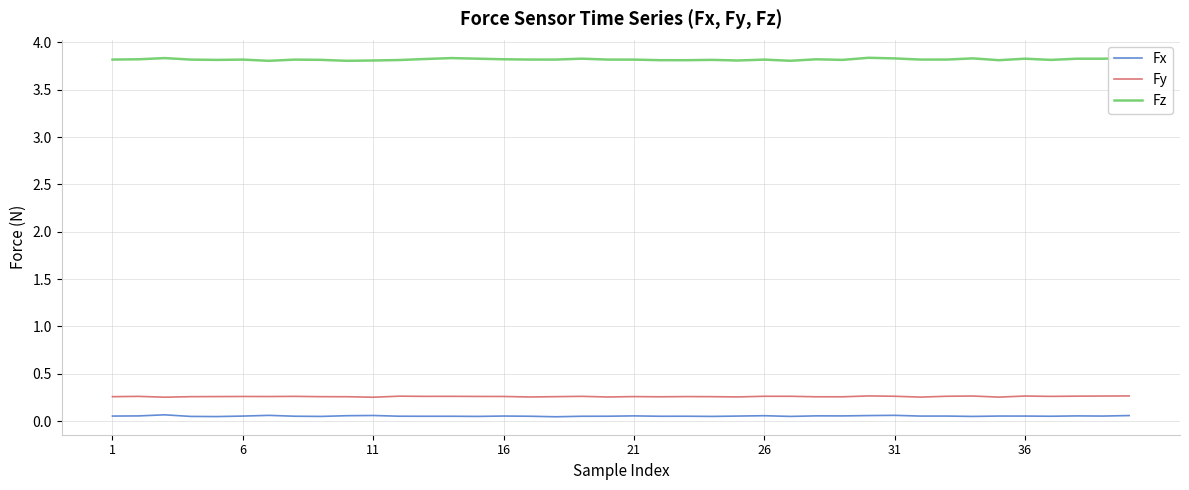

Which series has the widest spread of values?

Fz